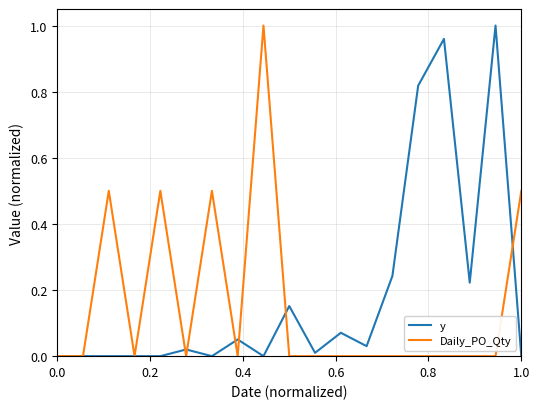

After their last crossing, which series has the higher values: Daily_PO_Qty or y?

Daily_PO_Qty